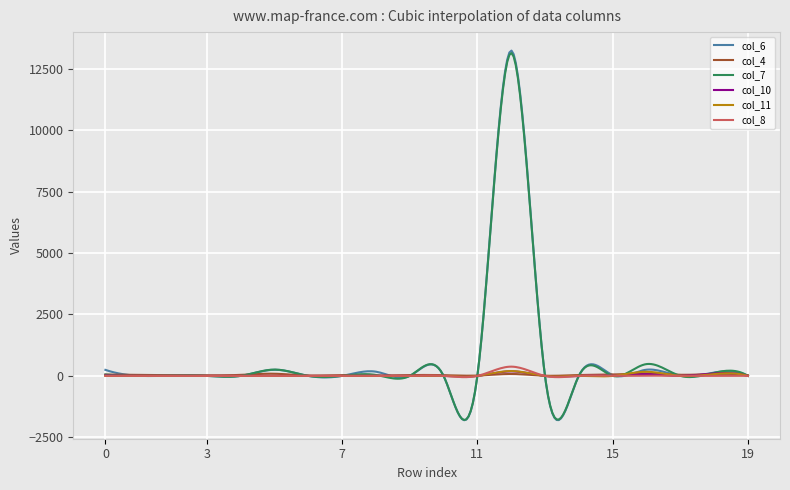

Which series has the largest range (max minus min)?

col_6